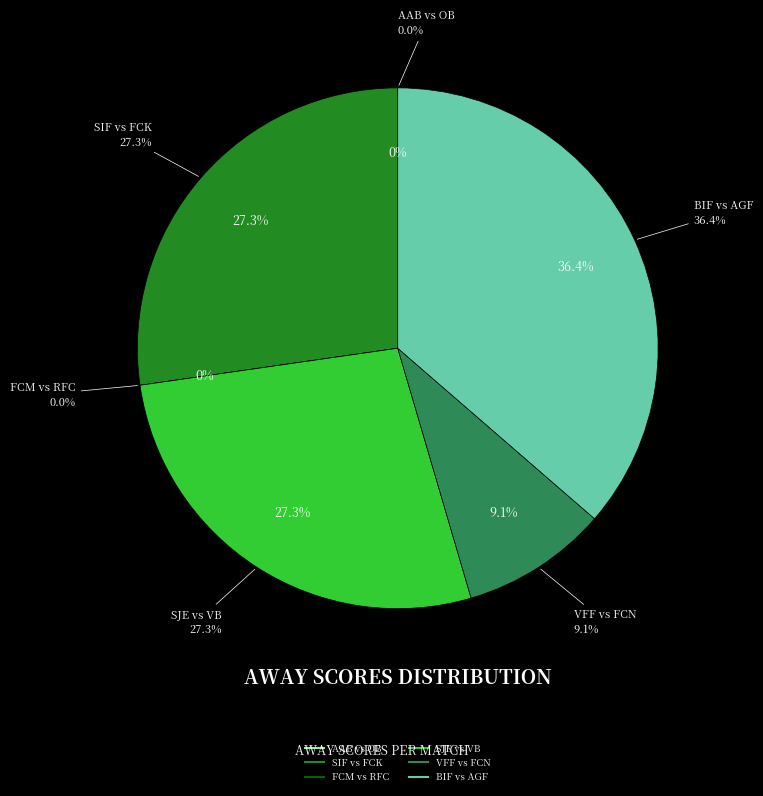

To the nearest percent, what is the combined percentage of FCM vs RFC and VFF vs FCN?

9%